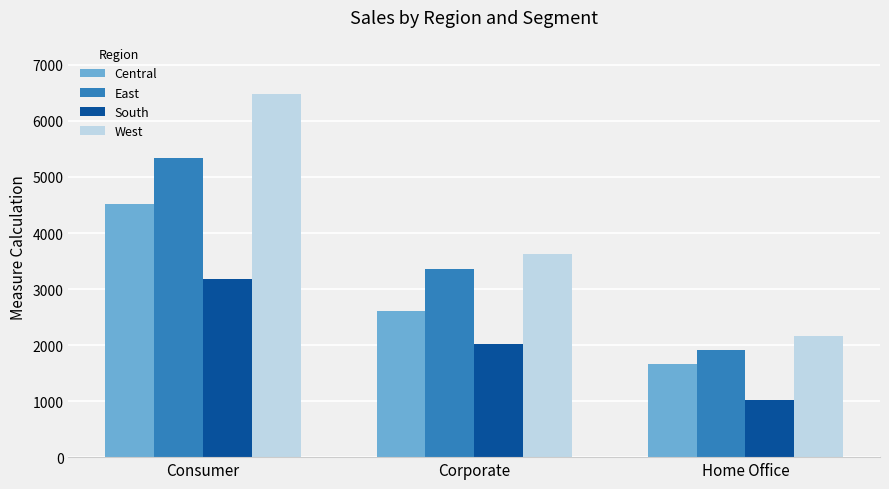

Reading left to right, extract all data points from this chart.

Central: Consumer=4519	Corporate=2604	Home Office=1657
East: Consumer=5347	Corporate=3358	Home Office=1913
South: Consumer=3178	Corporate=2016	Home Office=1015
West: Consumer=6477	Corporate=3630	Home Office=2159